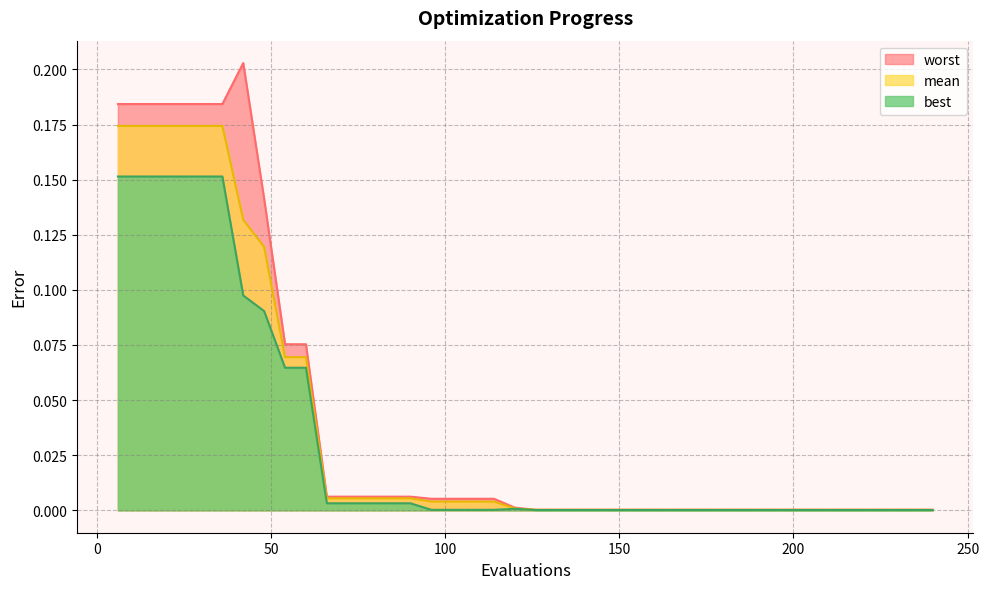

At which label does worst reach its minimum?

126